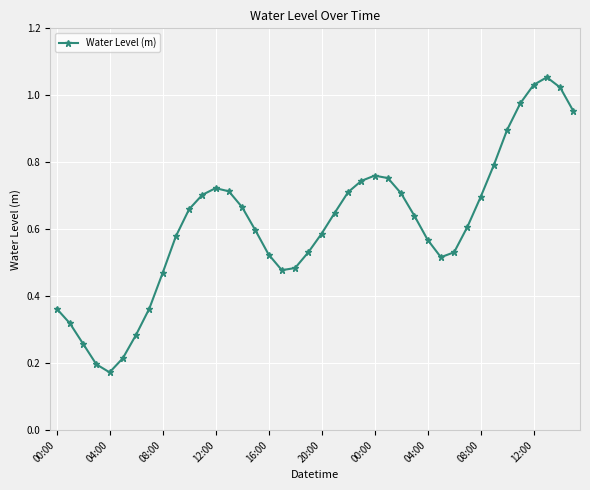

True or false: there are more than 0 points higher than both neighbors.

True